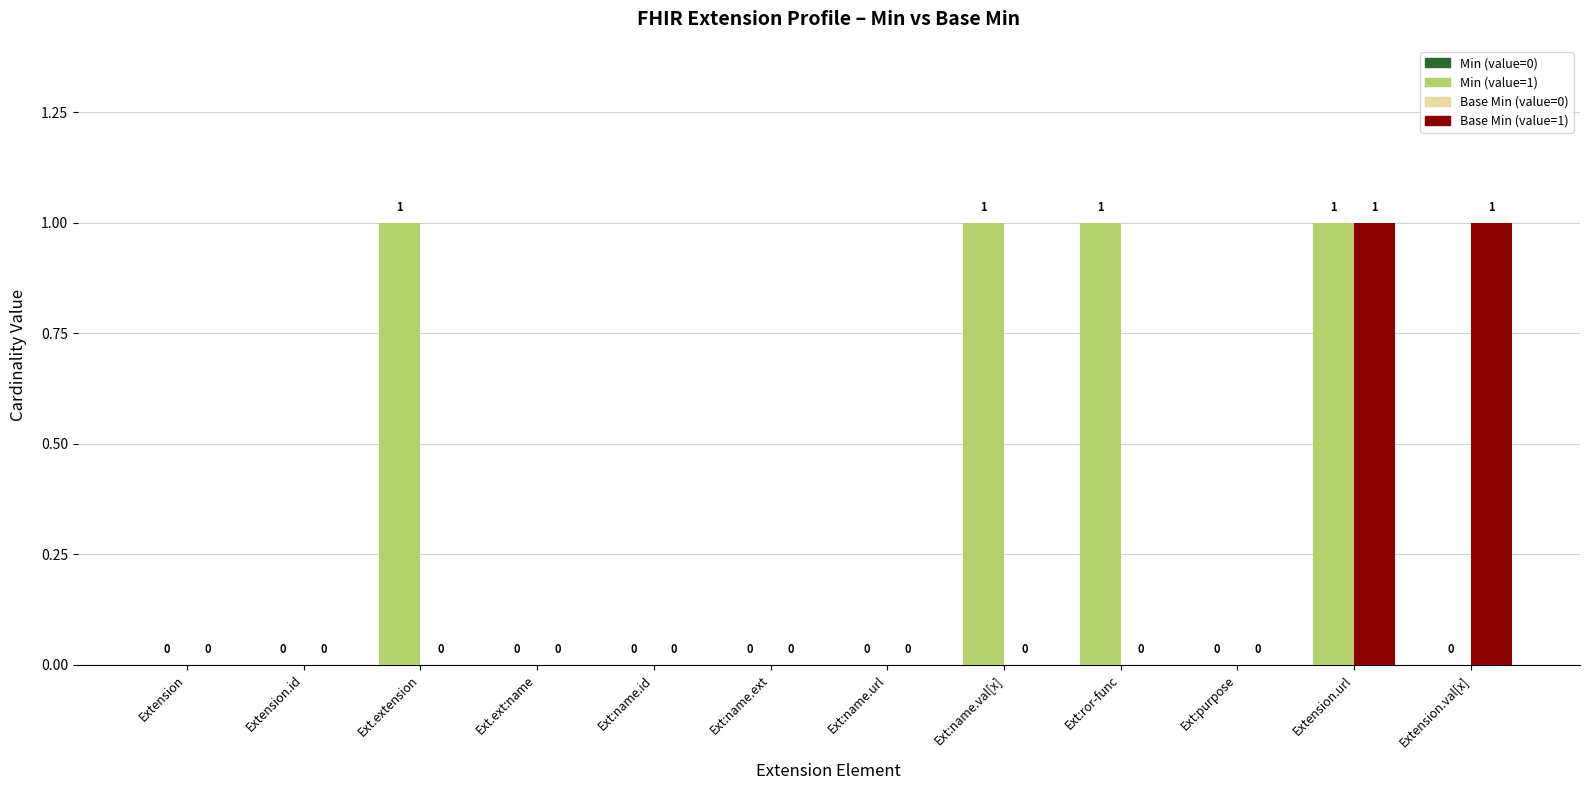

At which category is the sum across all series the highest?

Extension.url